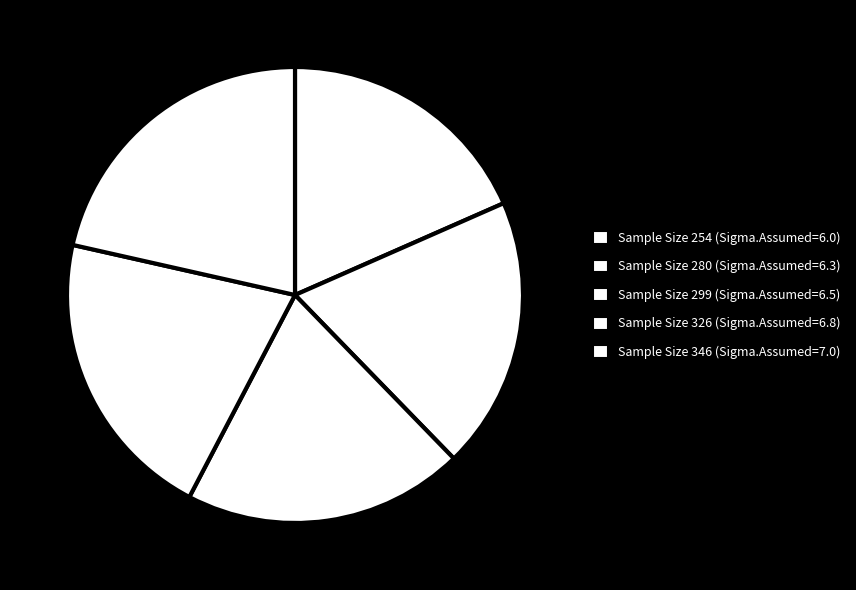

How many segments does this pie chart have?

5